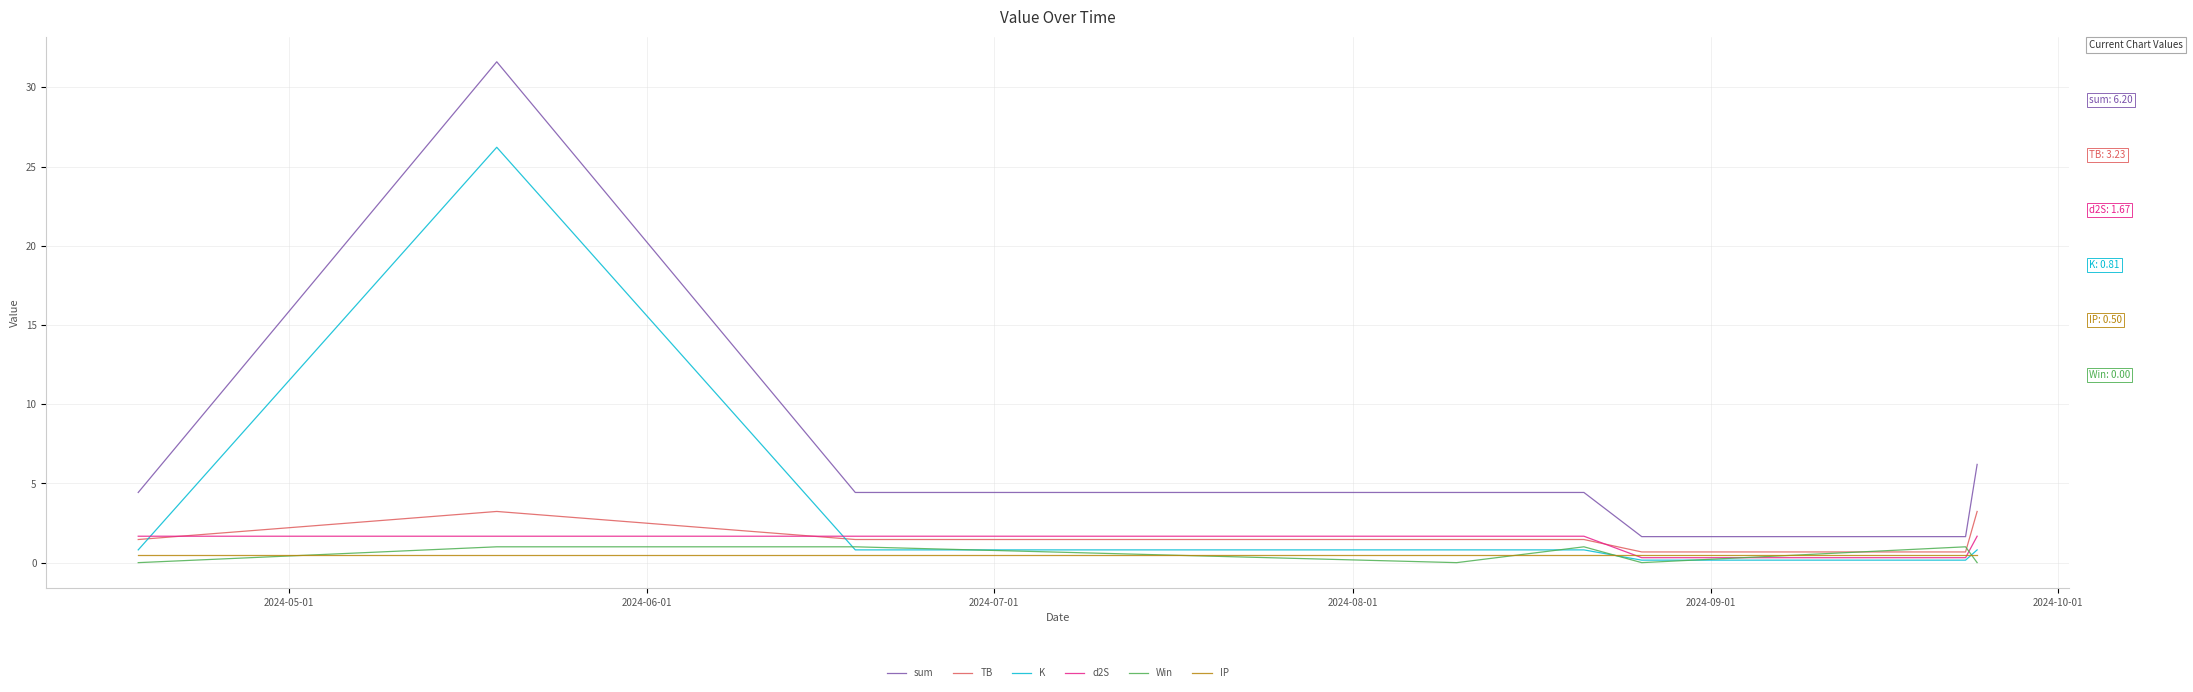

What is the label of the 5th point from the left?

2024-09-01